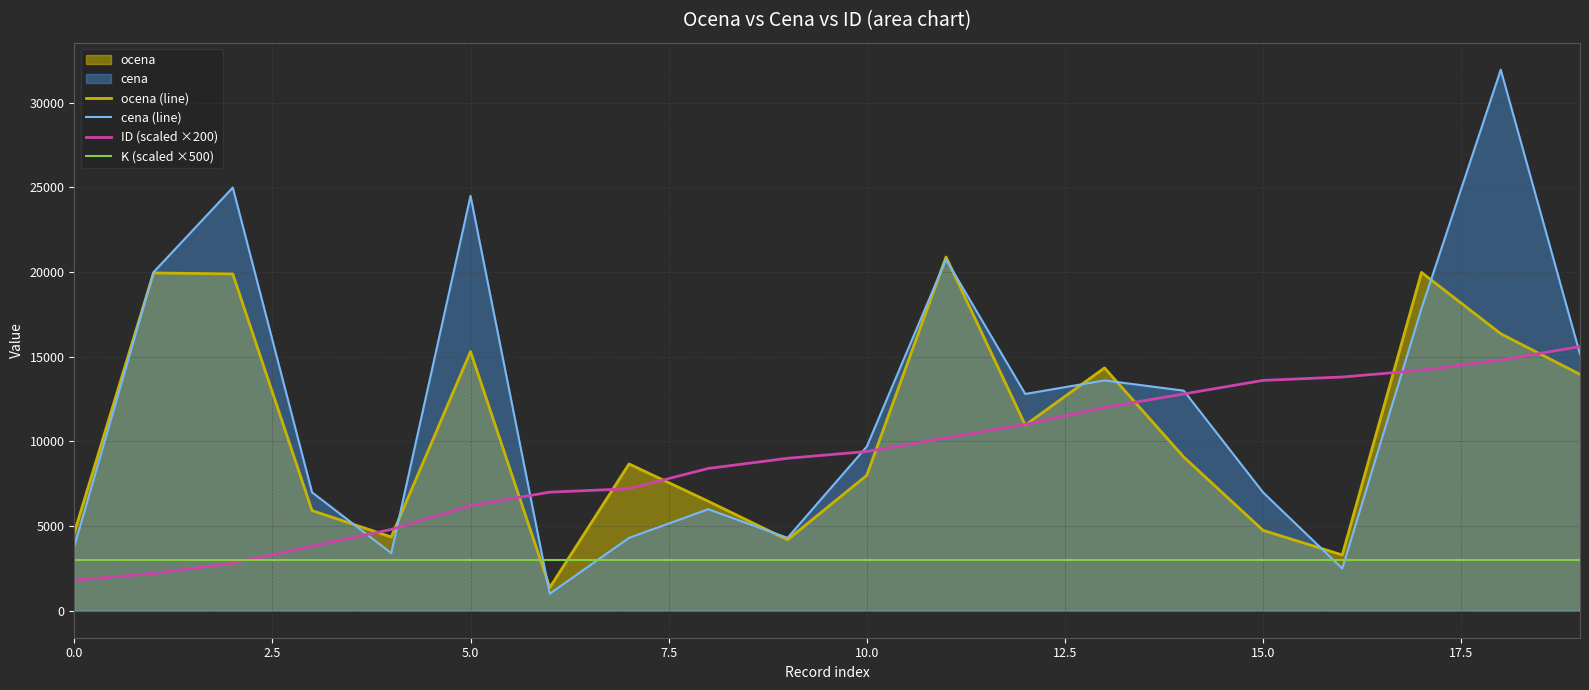

What is the sum of all K (scaled ×500) values?

60000.0